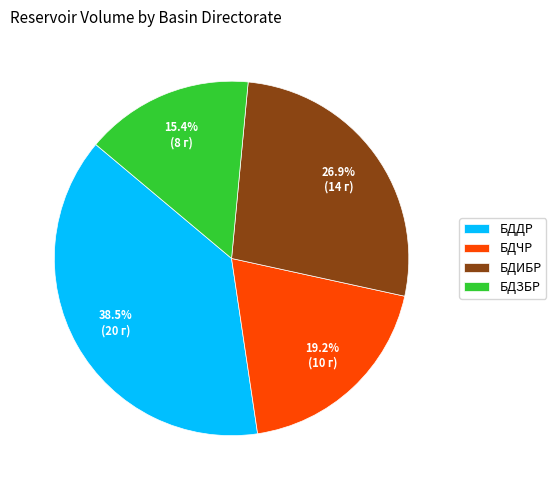

To the nearest percent, what is the average slice percentage?

25%